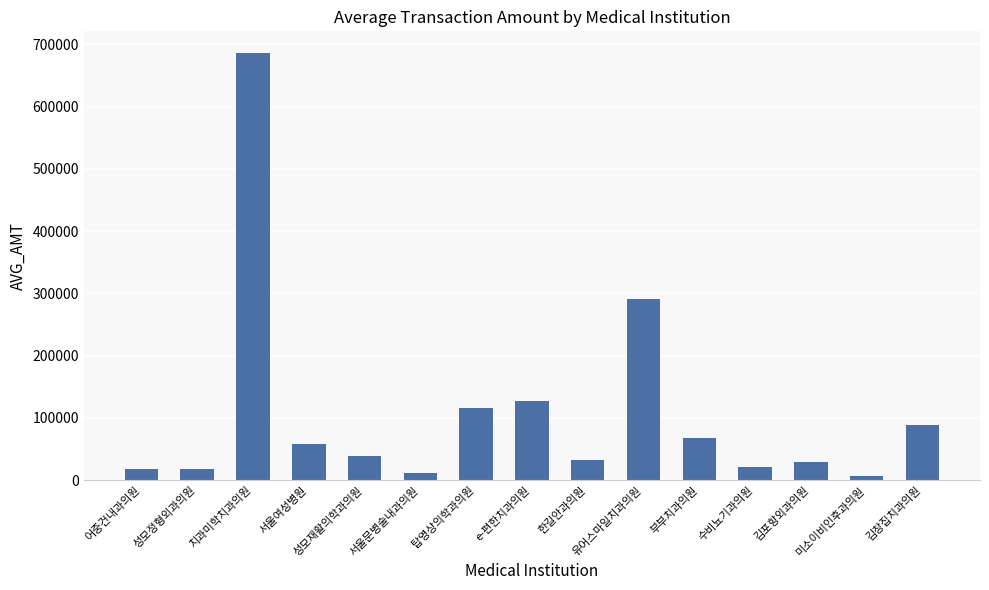

Where is the data nearest to the value 346873?

유어스마일치과의원